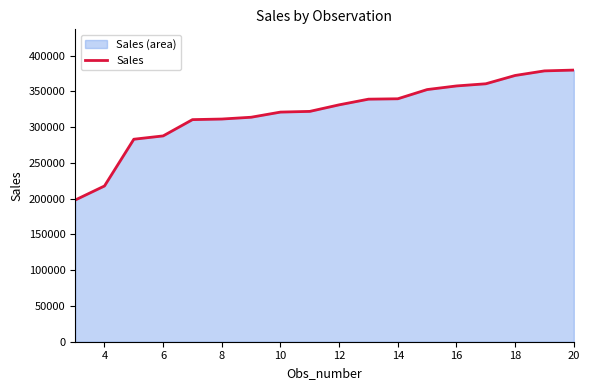

What is the average value?

321054.0